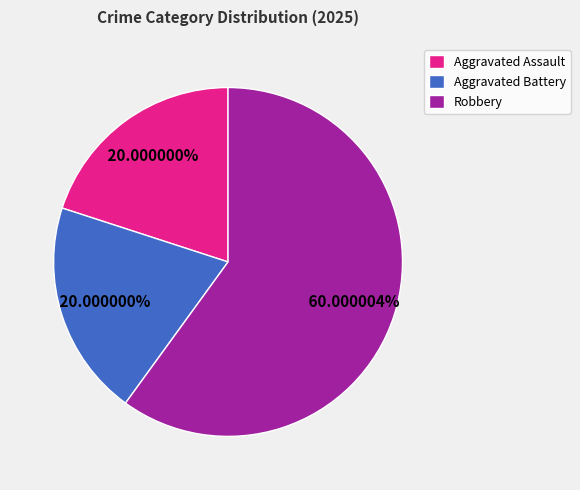

The Robbery slice represents 67% of the pie. True or false?

False